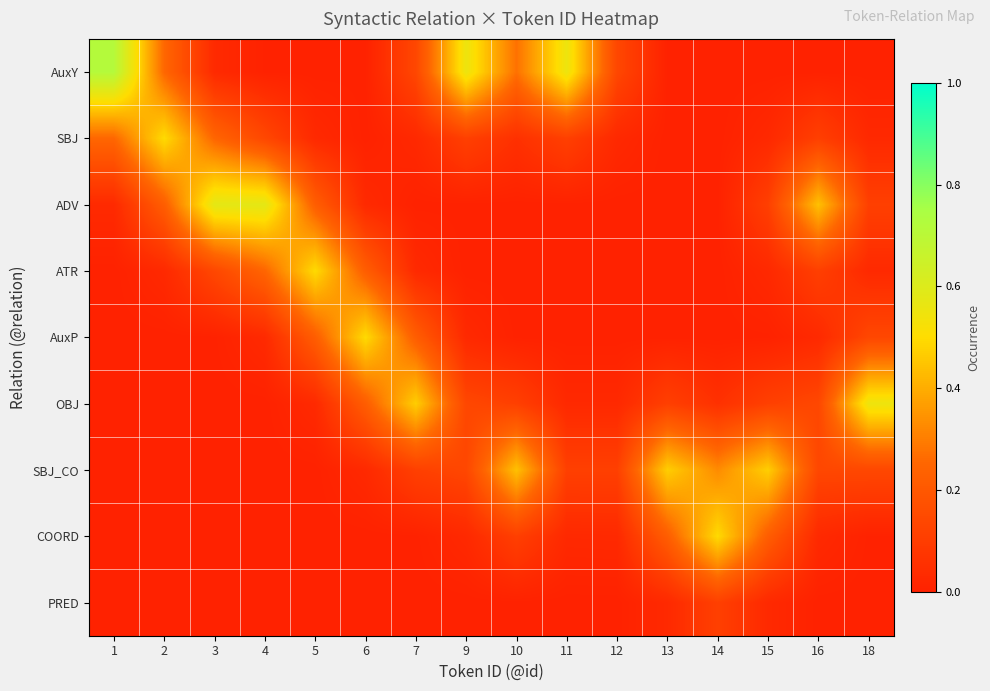

At which category is the sum across all series the highest?

2